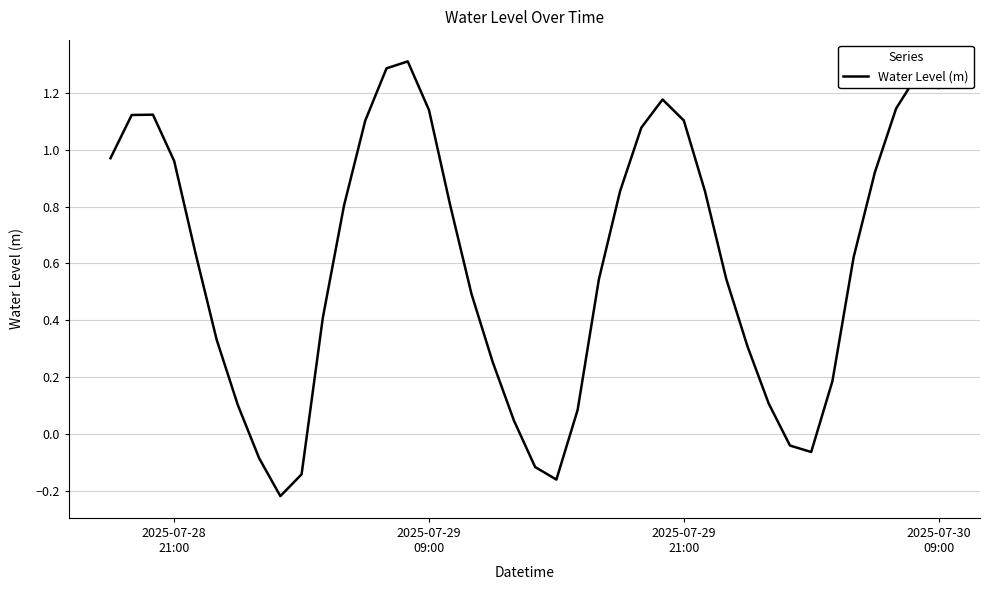

What is the difference between the maximum and minimum values?

1.5